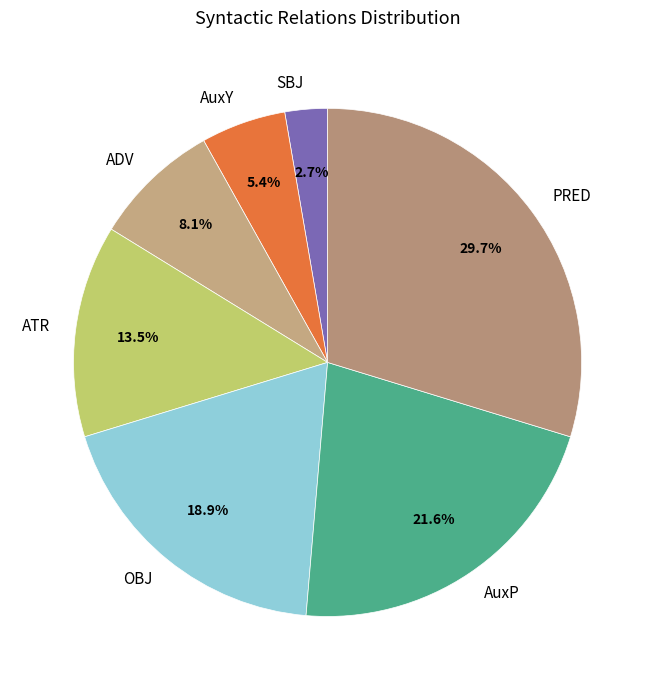

Which category has the biggest portion of the pie?

PRED